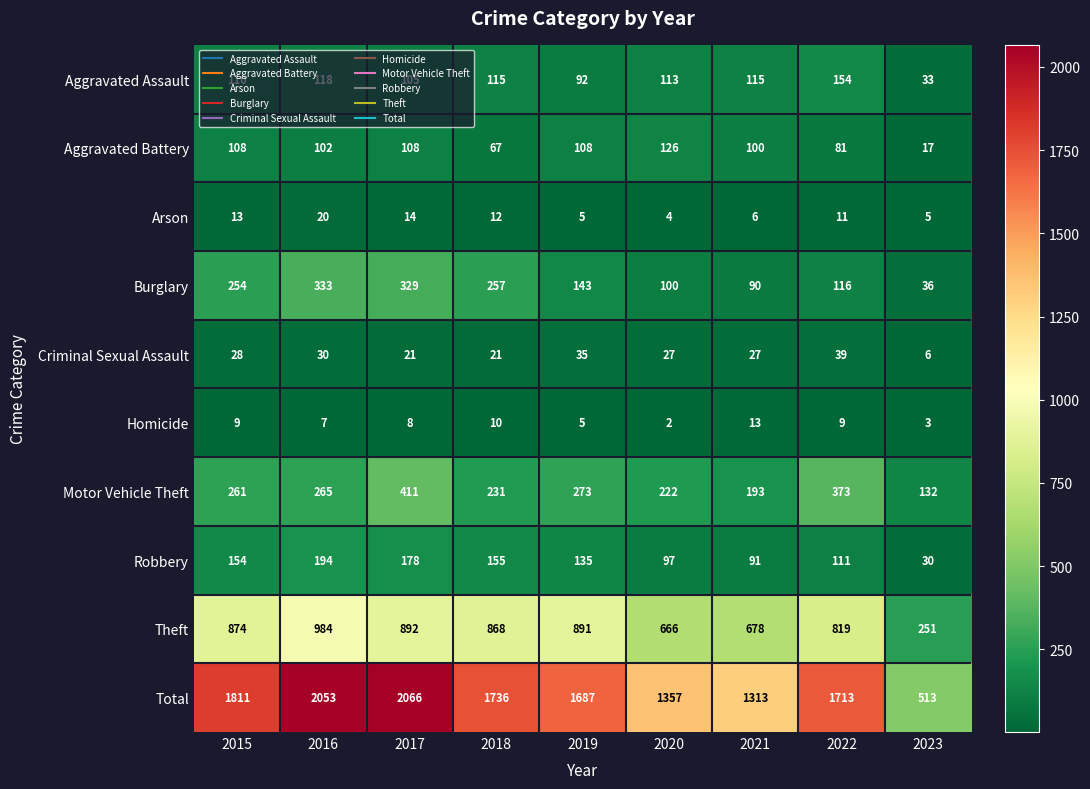

Which series has the widest spread of values?

Total